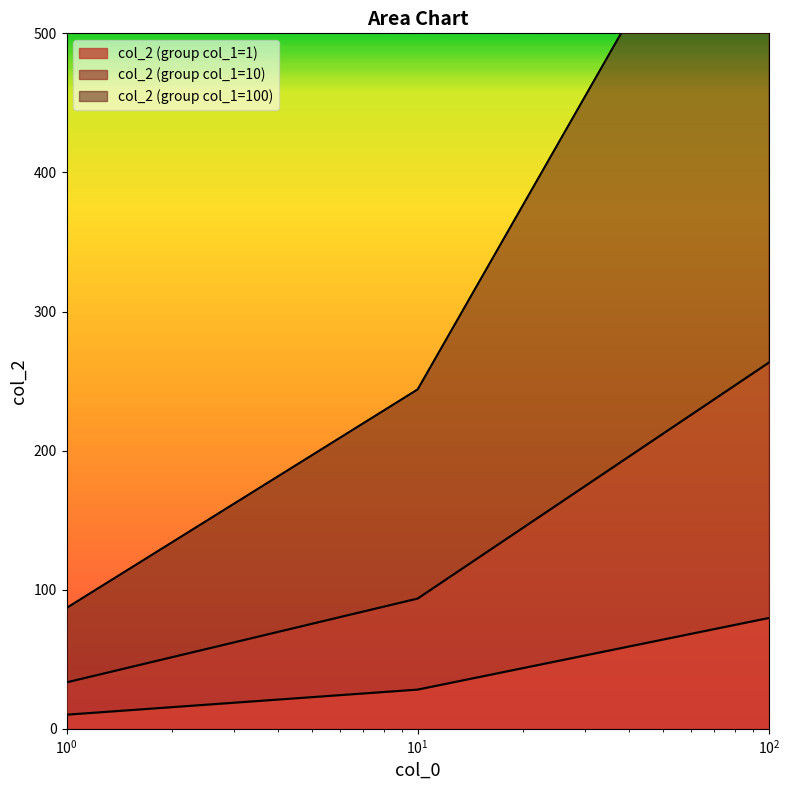

What is the average value of the col_2 (group col_1=1) series?

39.4